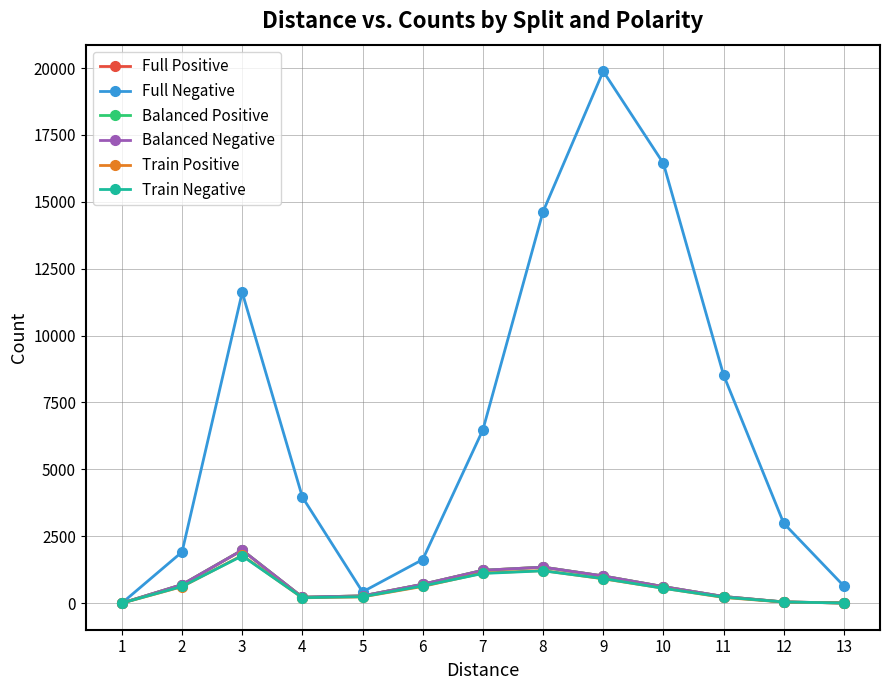

Does the chart have visible grid lines?

Yes